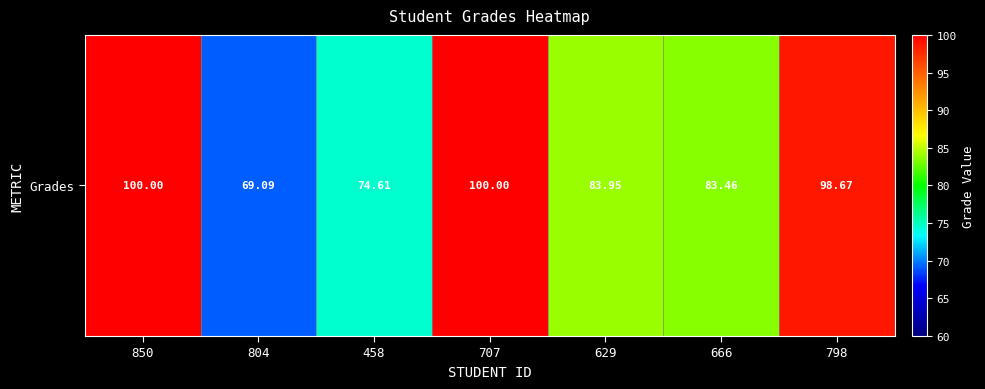

The value at 804 is 15.6. True or false?

False